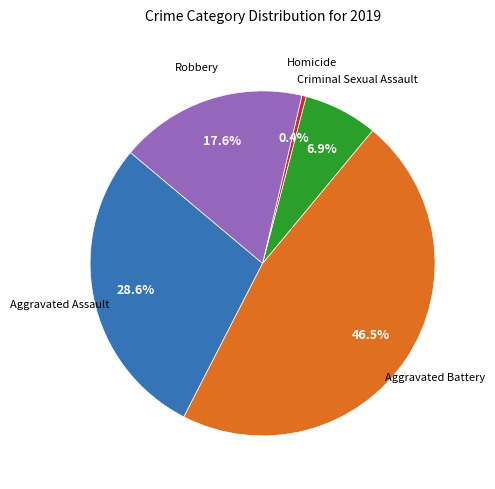

Is there a majority slice in this chart?

No